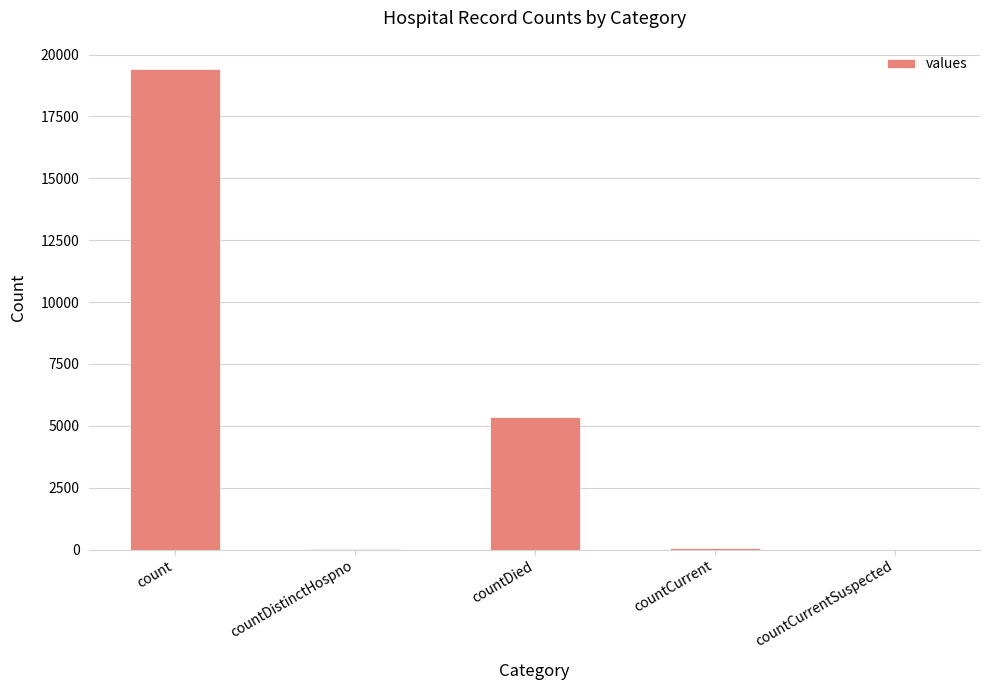

At which label is the value closest to 9710?

countDied